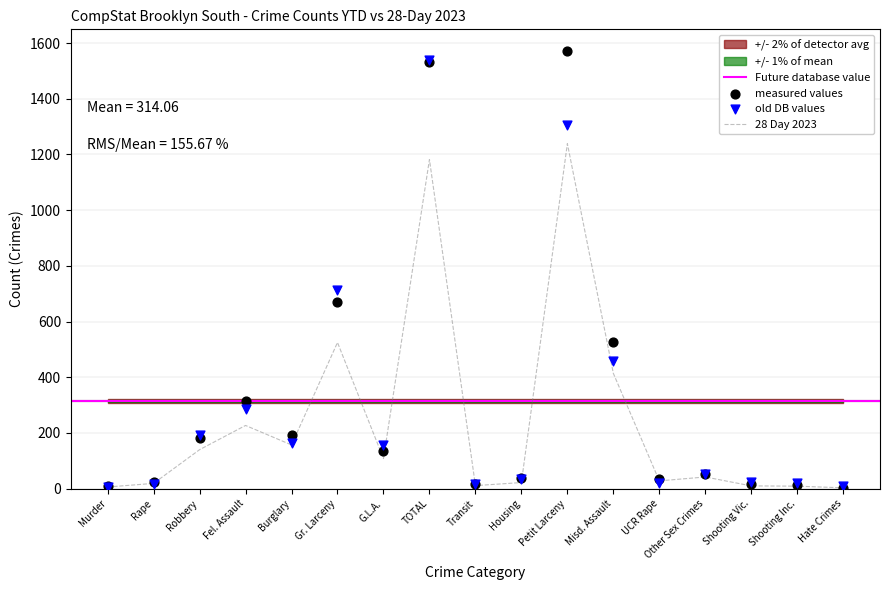

At which label does 28 Day 2023 reach its peak?

Petit Larceny